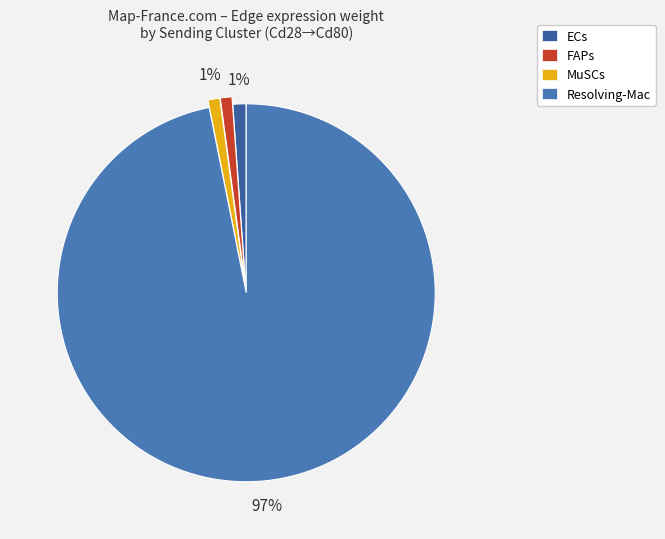

Which slice is the largest?

Resolving-Mac